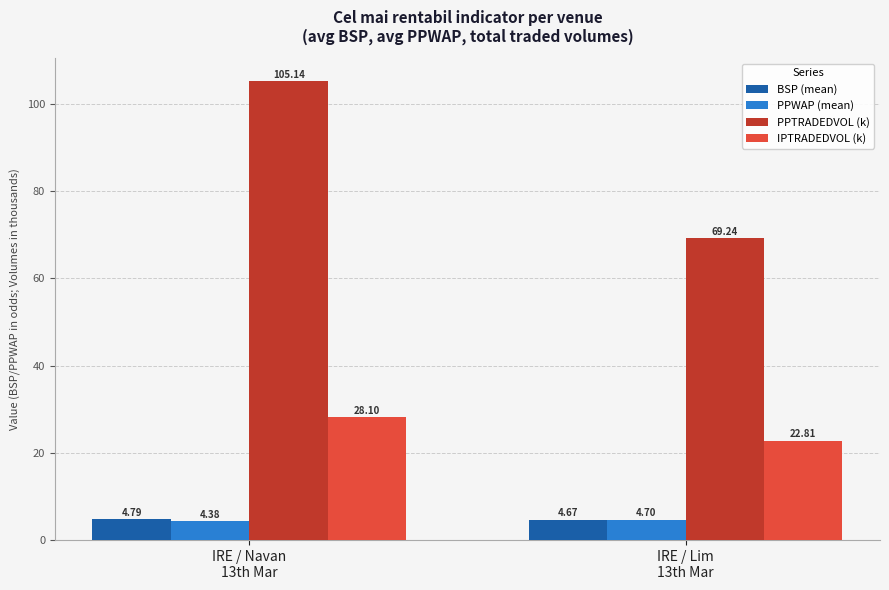

How many groups of bars are there?

2